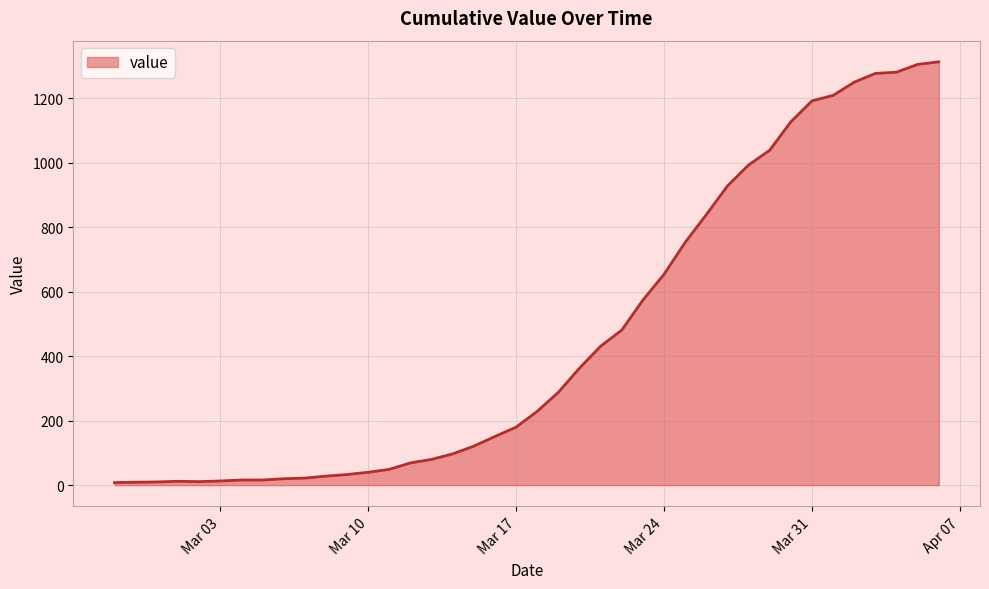

What is the maximum value shown in the chart?

1313